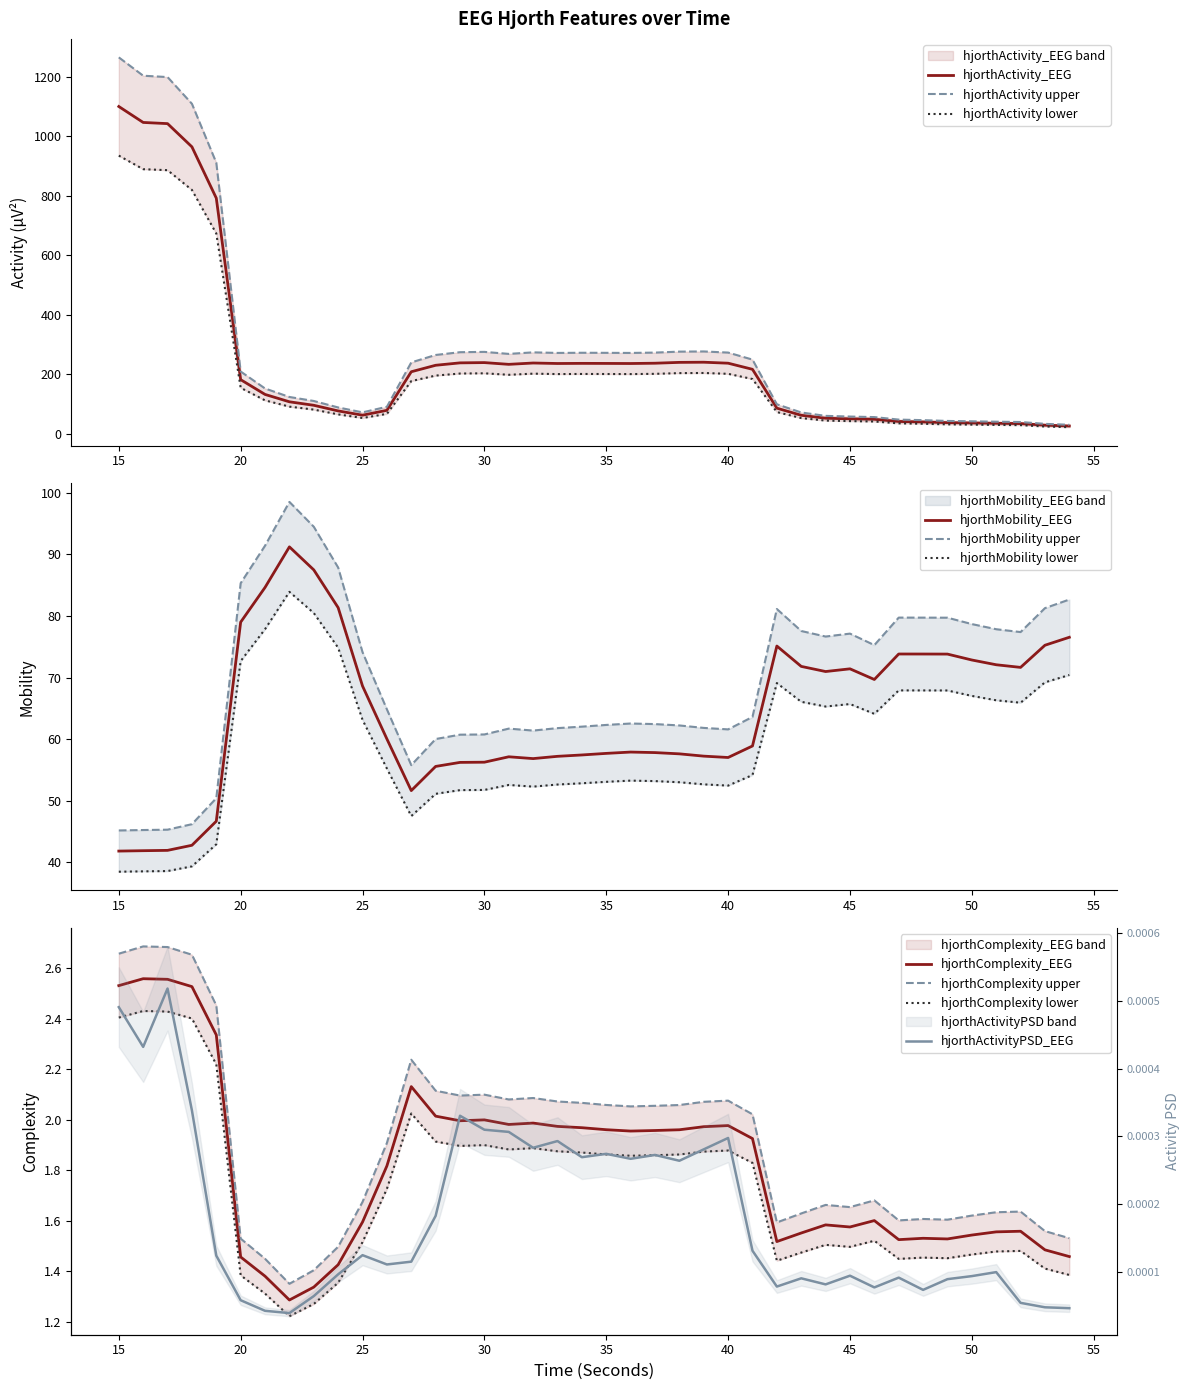

Does the chart have visible grid lines?

No